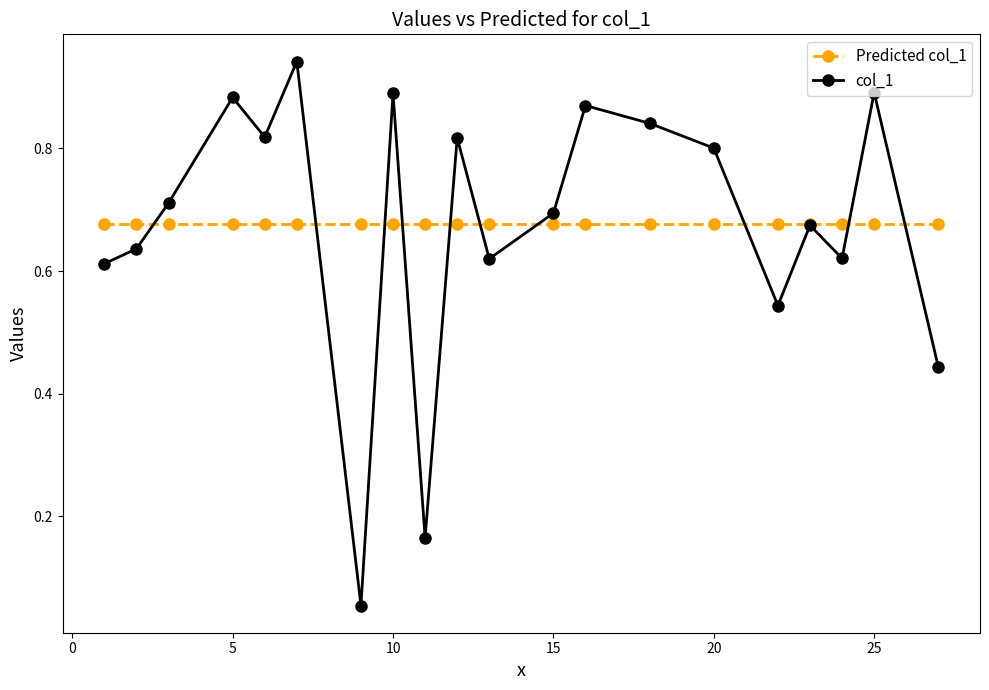

List the series in order of their peak value, lowest first.

Predicted col_1, col_1